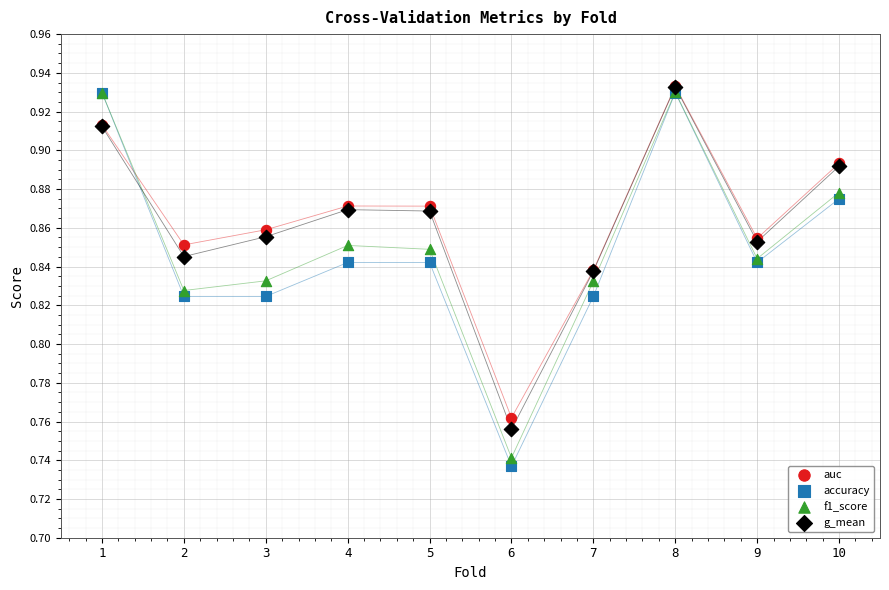

Which series has the largest Y range (max minus min)?

accuracy